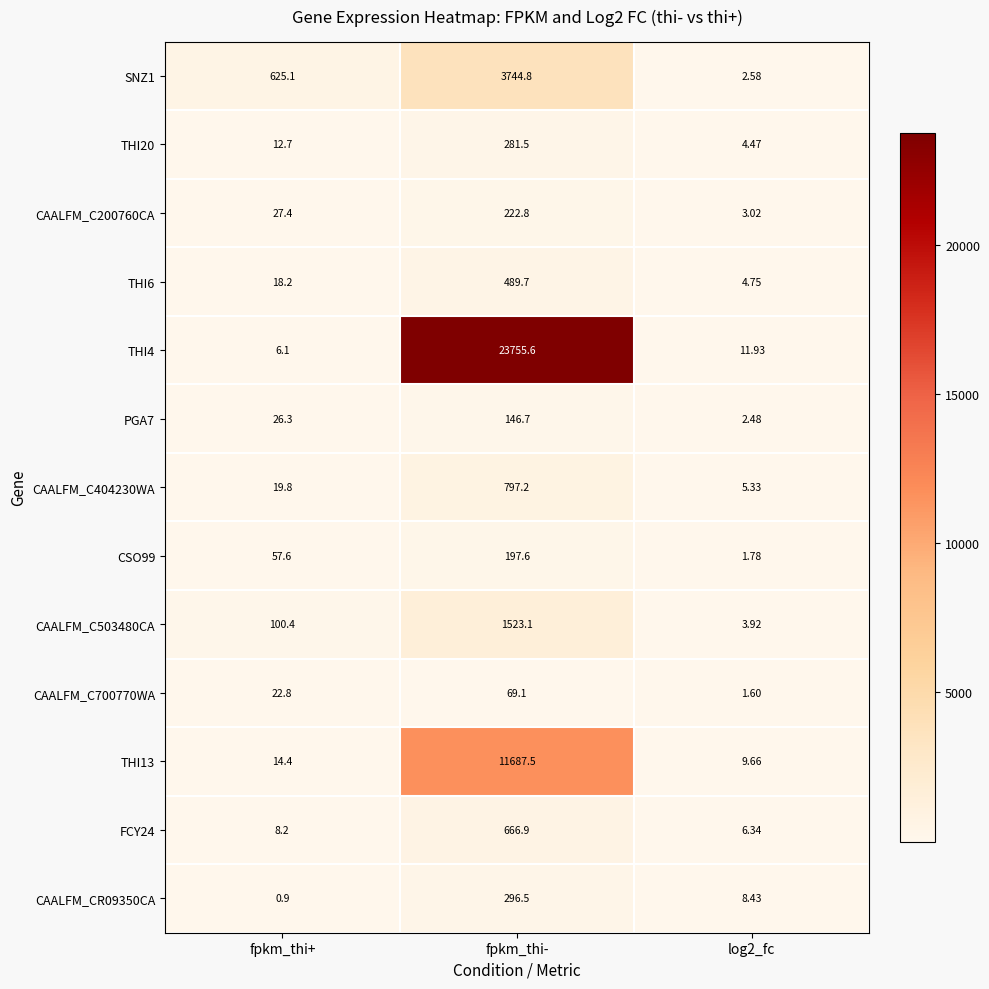

At which category does the chart reach its minimum across all series?

fpkm_thi+